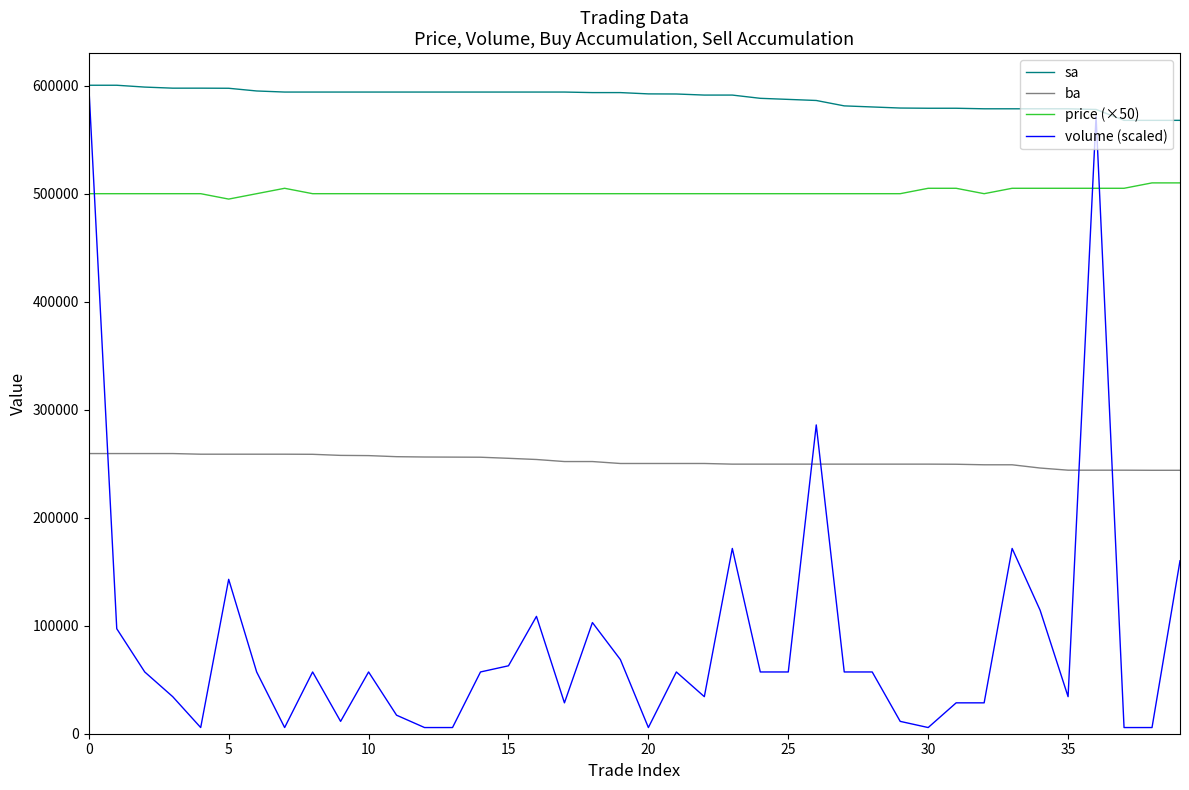

Count the number of data series in this chart.

4